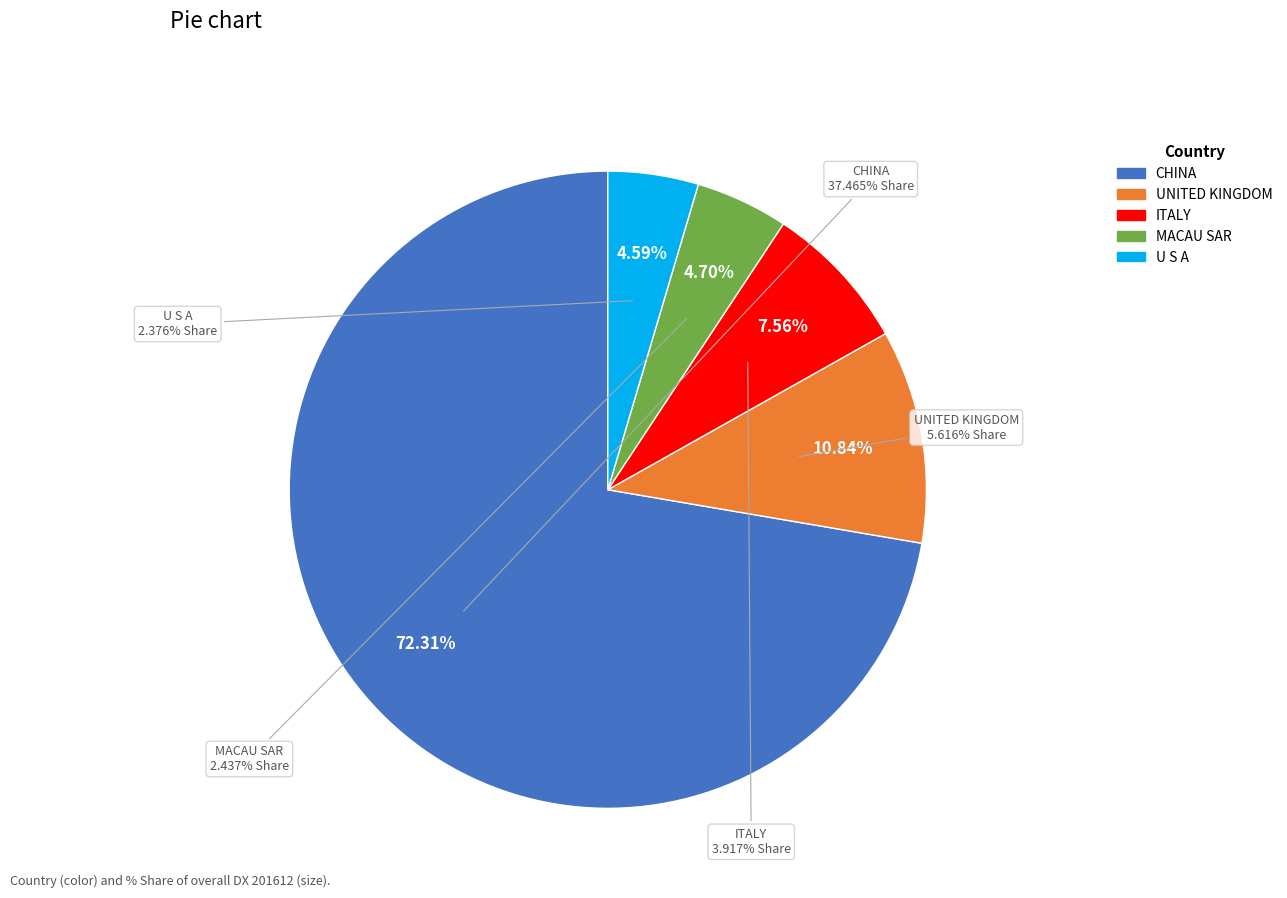

Is it true that UNITED KINGDOM is 5% of the pie?

False